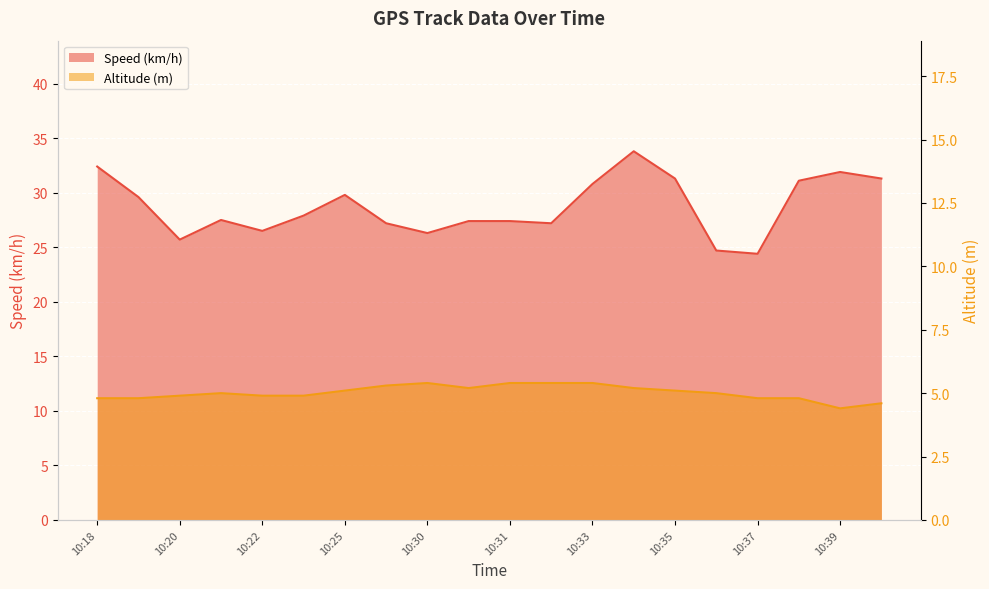

True or false: Altitude (m) and Speed (km/h) intersect in this chart.

False